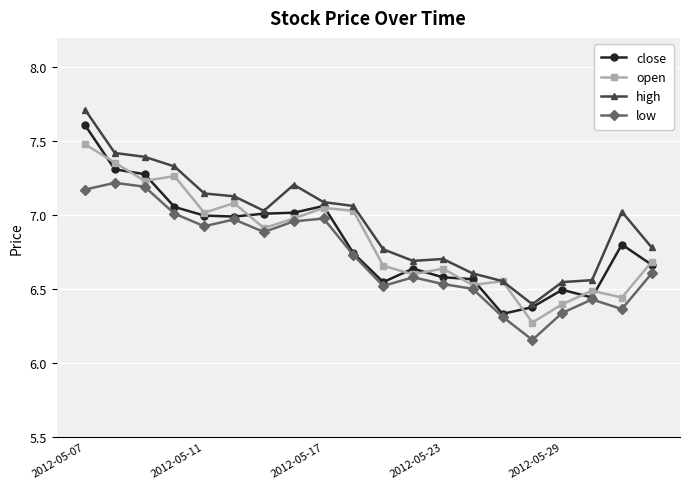

What is the sum of all open values?

136.7